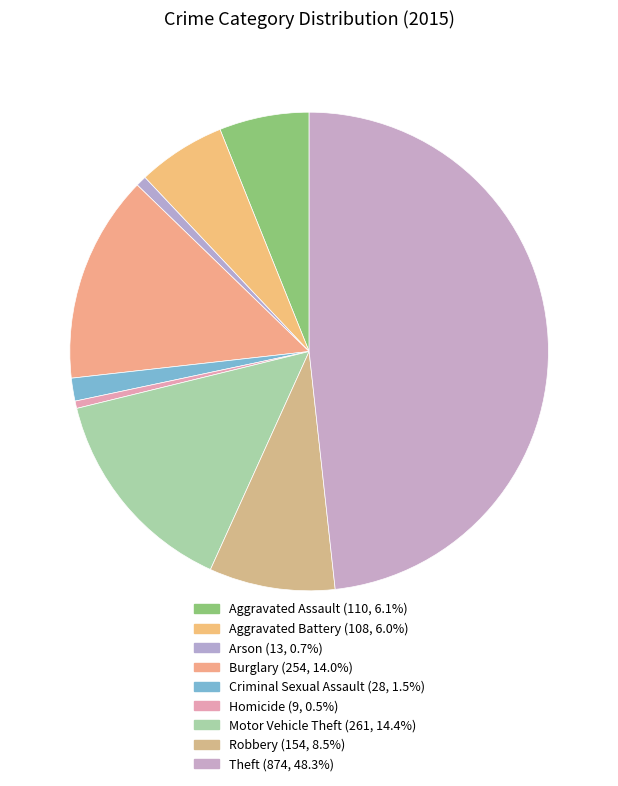

Is there any slice that represents more than half of the pie?

No